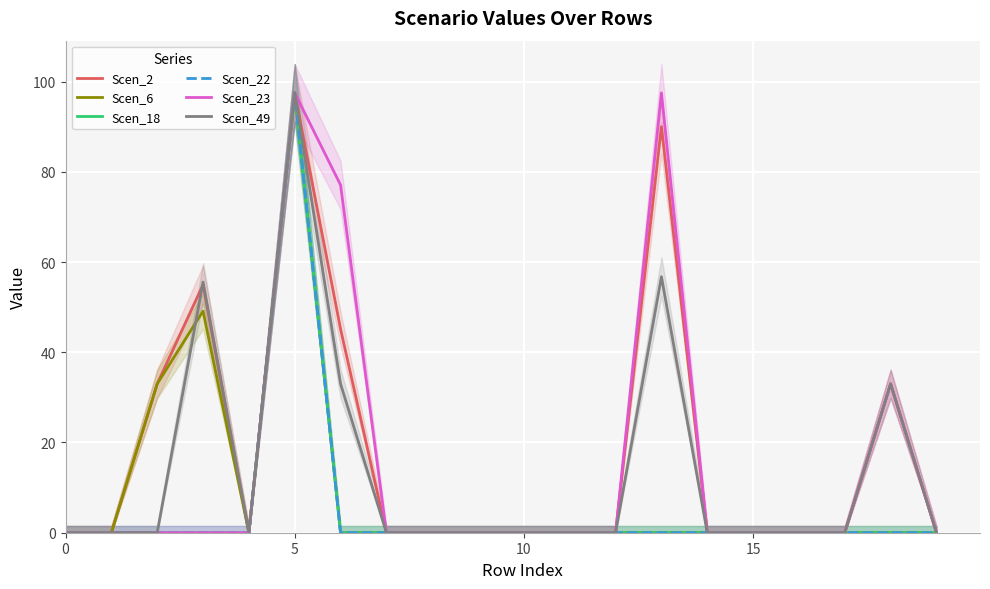

Count the number of categories in the chart.

20